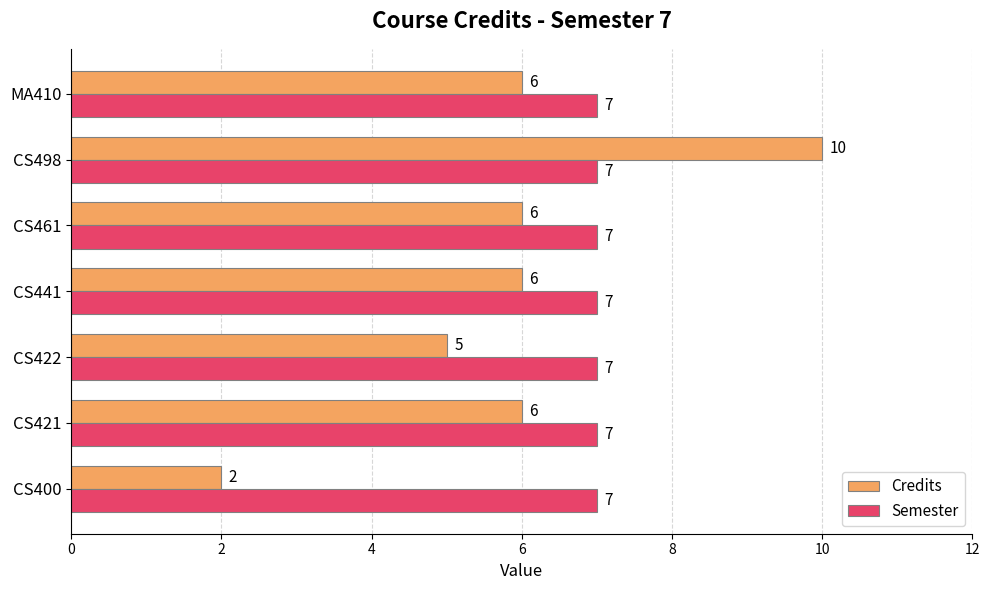

Rank the series by their average value, from lowest to highest.

Credits, Semester